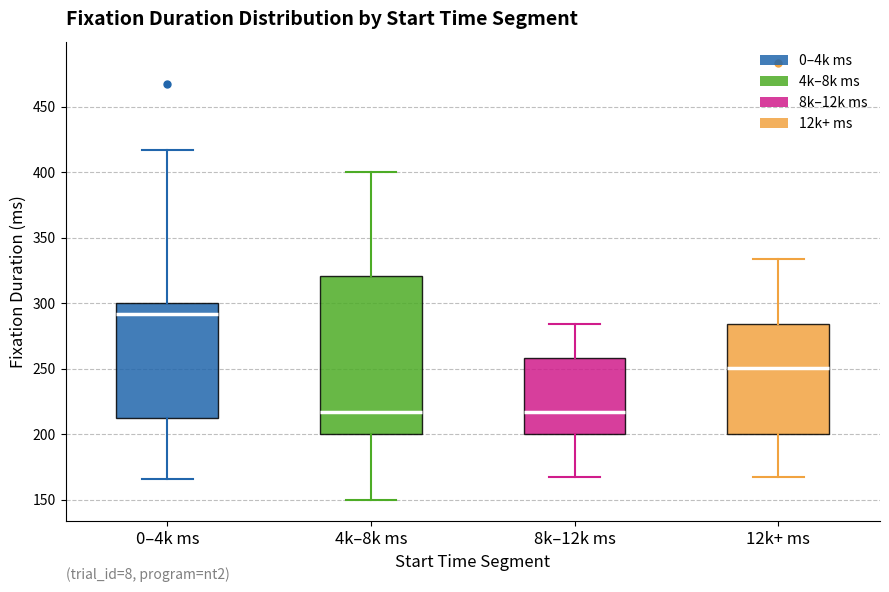

Which box's median line is the highest?

0–4k ms